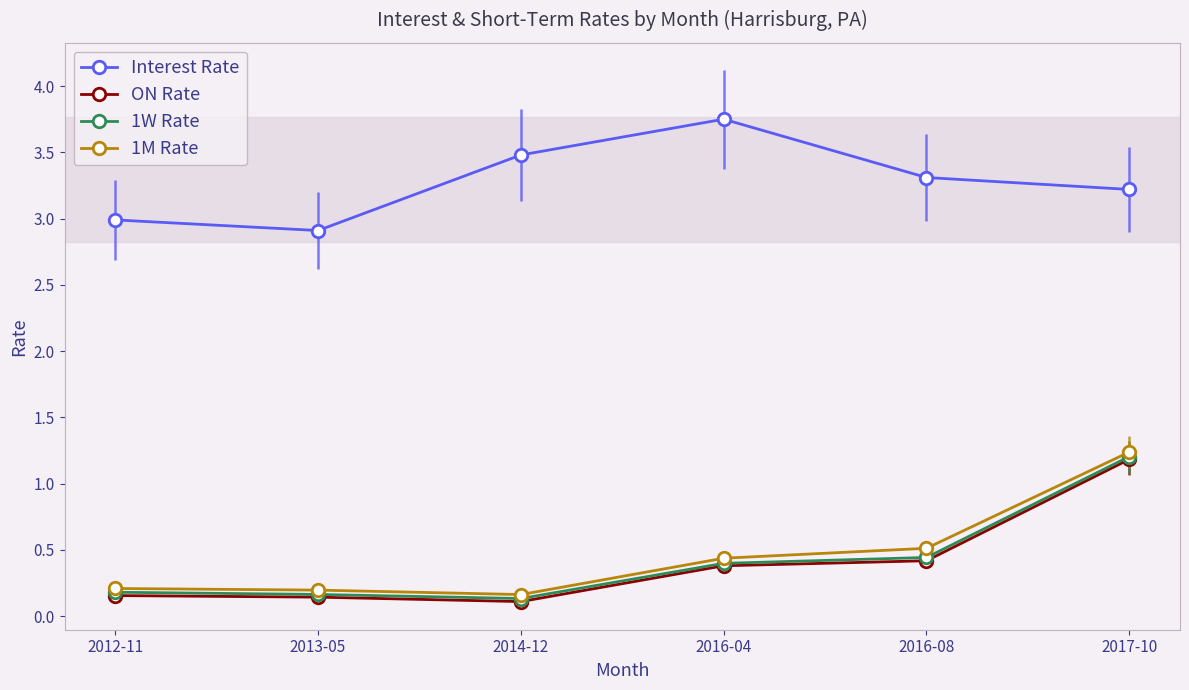

True or false: Interest Rate and ON Rate intersect in this chart.

False